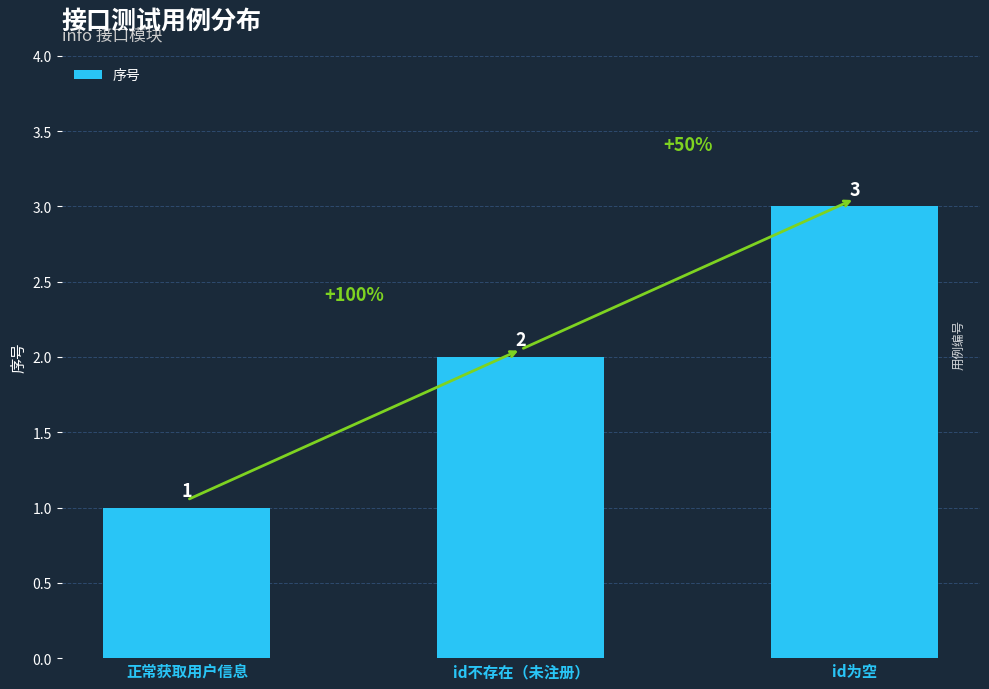

How many data points does each series have?

3